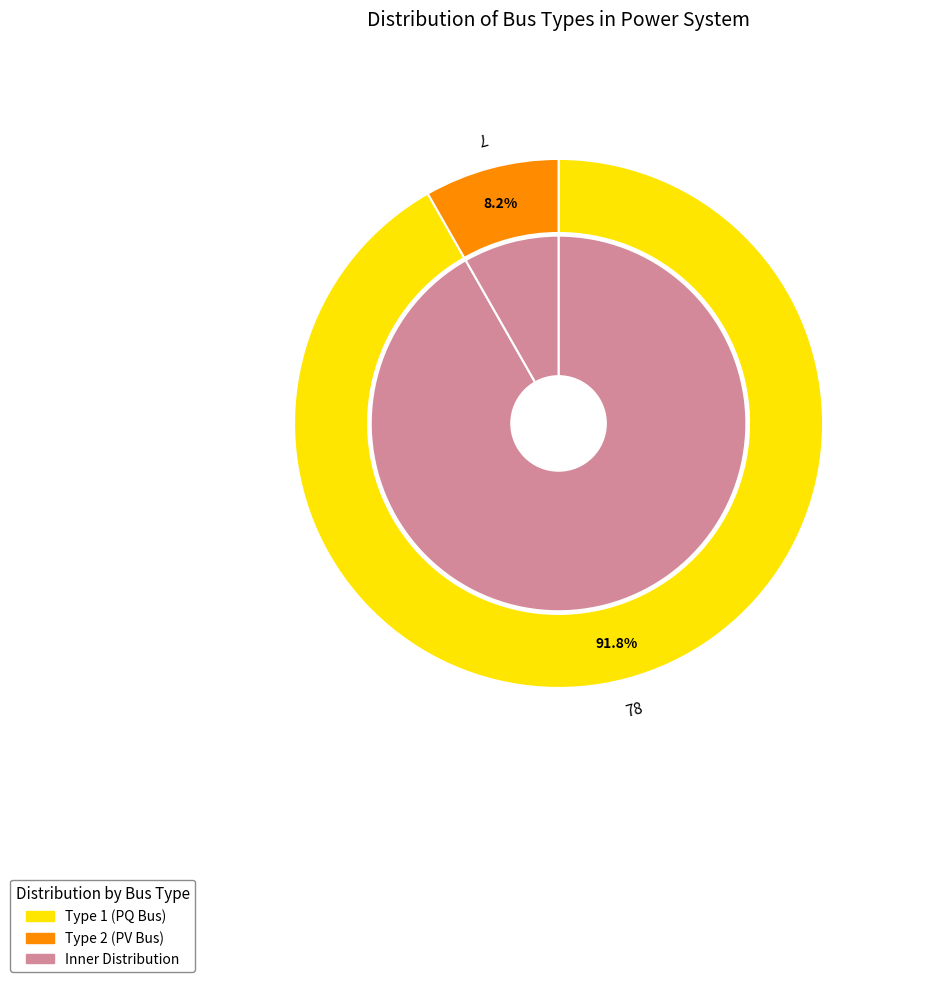

Is BUS_TYPE_1 the majority of the pie?

Yes